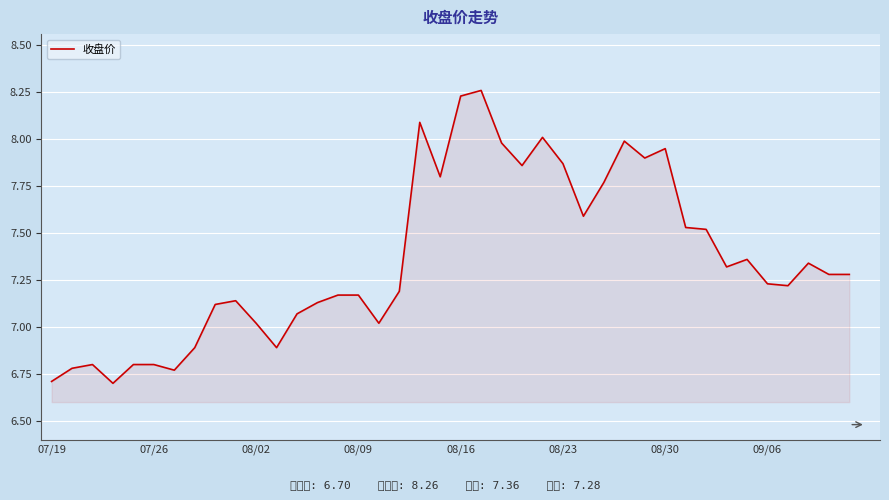

How many values are below 7?

9